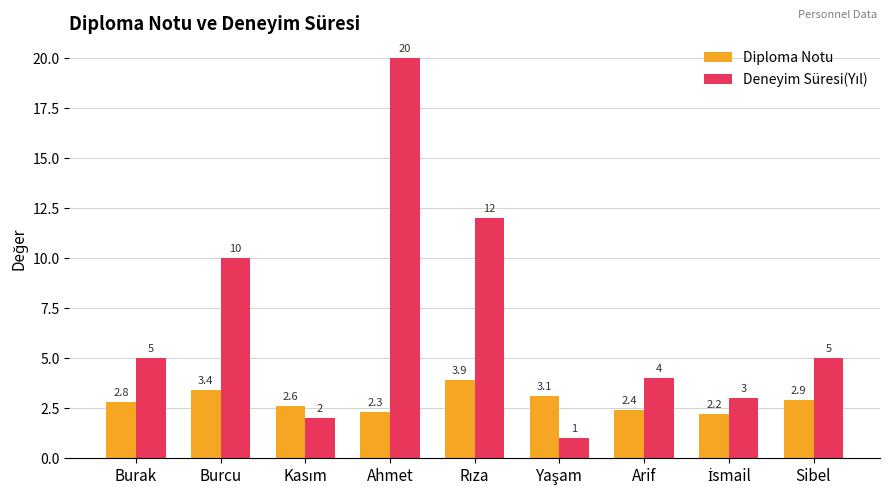

What is the average value of the Diploma Notu series?

2.8